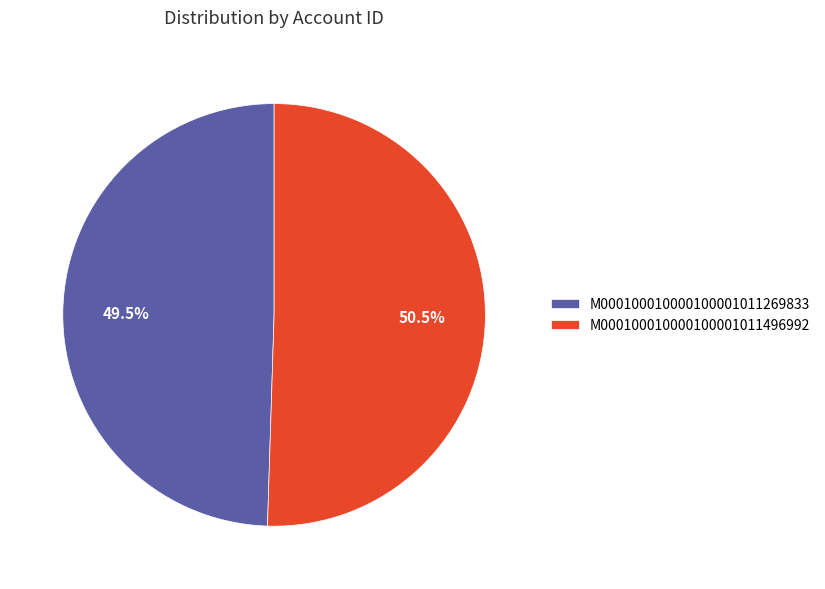

Between M000100010000100001011496992 and M000100010000100001011269833, which is larger?

M000100010000100001011496992